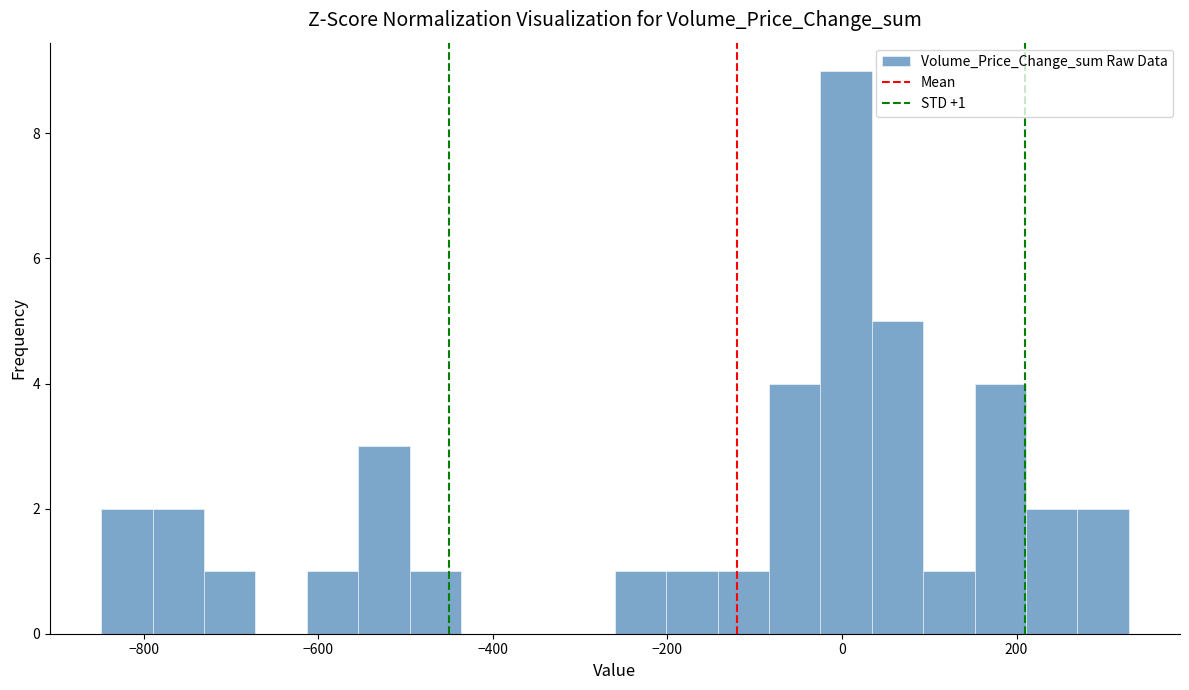

Around what value on the x-axis is the tallest bar? Give the approximate position of its centre, as read against the axis.

0